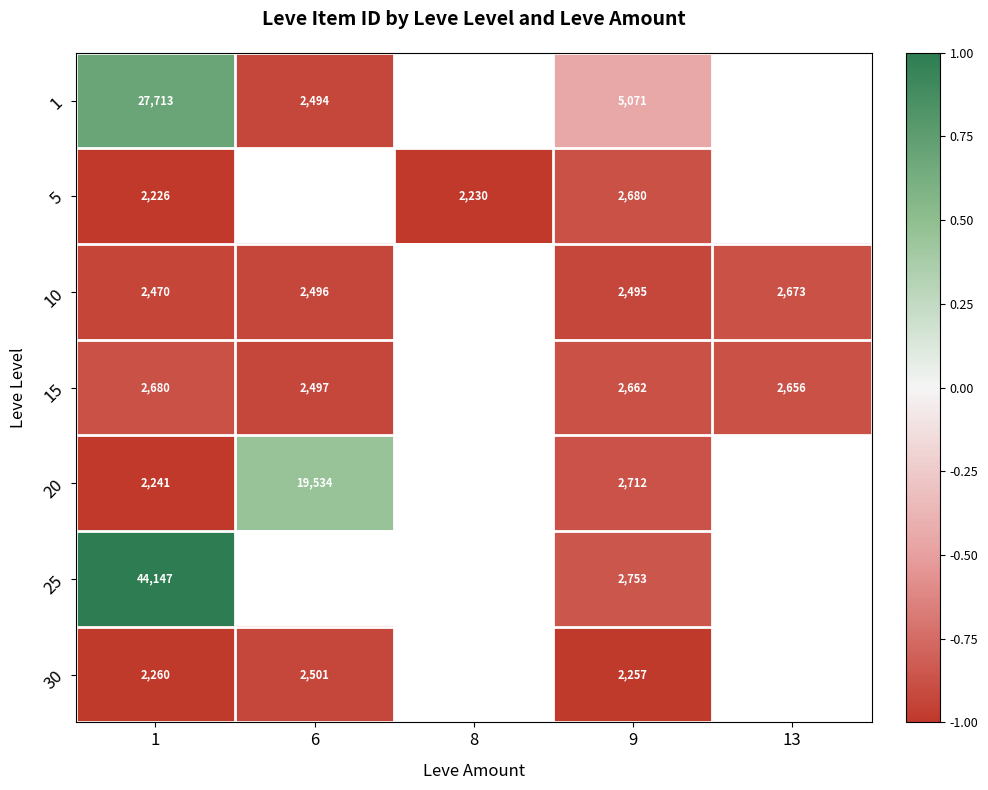

Which category has the highest value across all series?

1